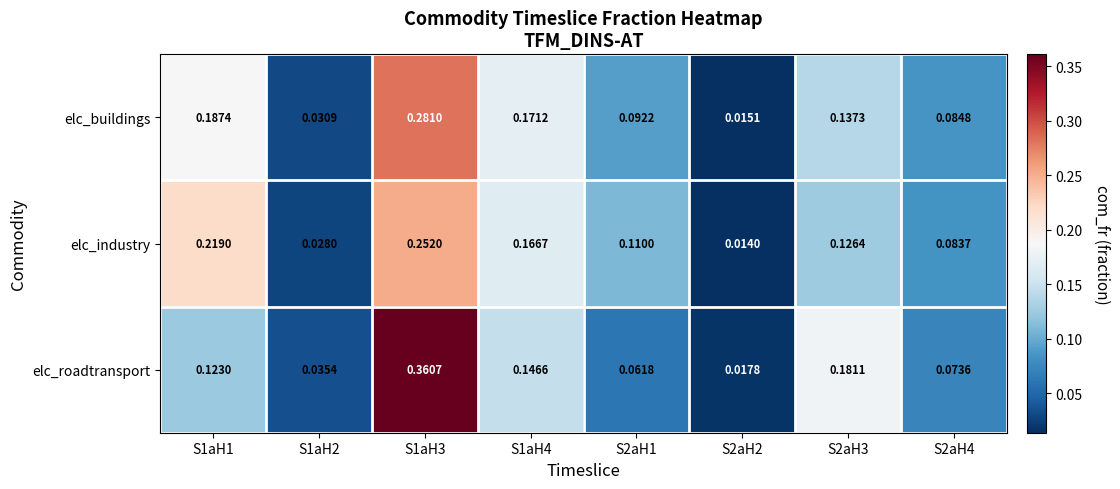

Between S1aH1 and S1aH2, which series saw the biggest shift?

elc_industry